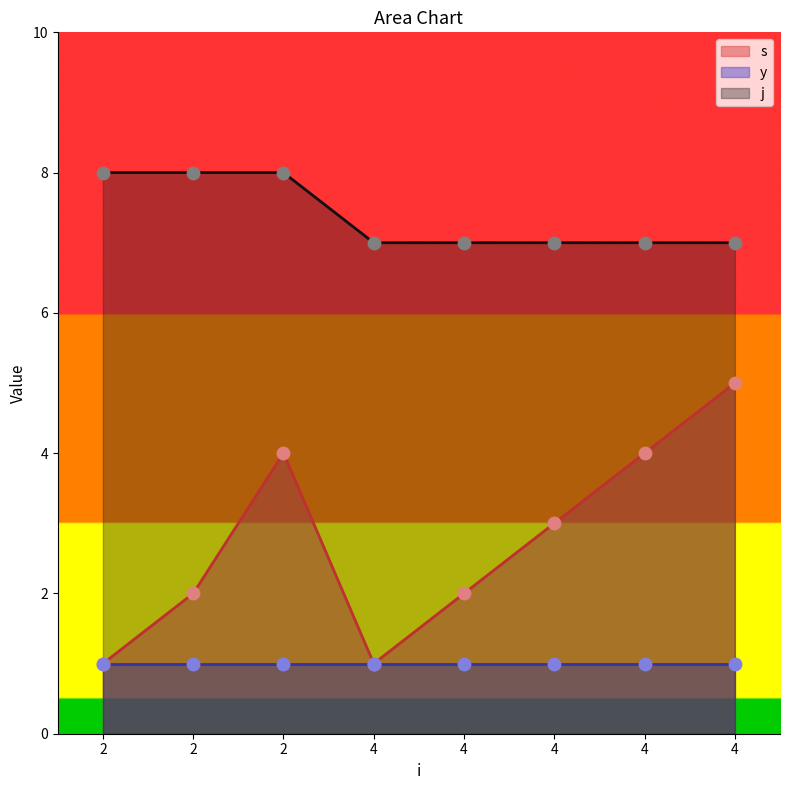

At which category is the sum across all series the highest?

2